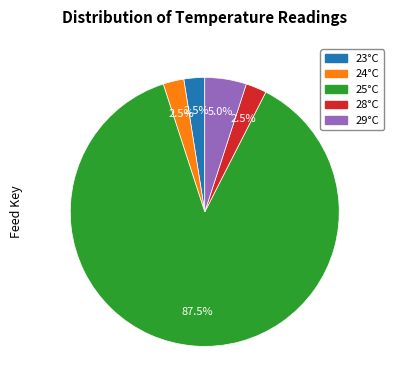

Is there any slice that represents more than half of the pie?

Yes